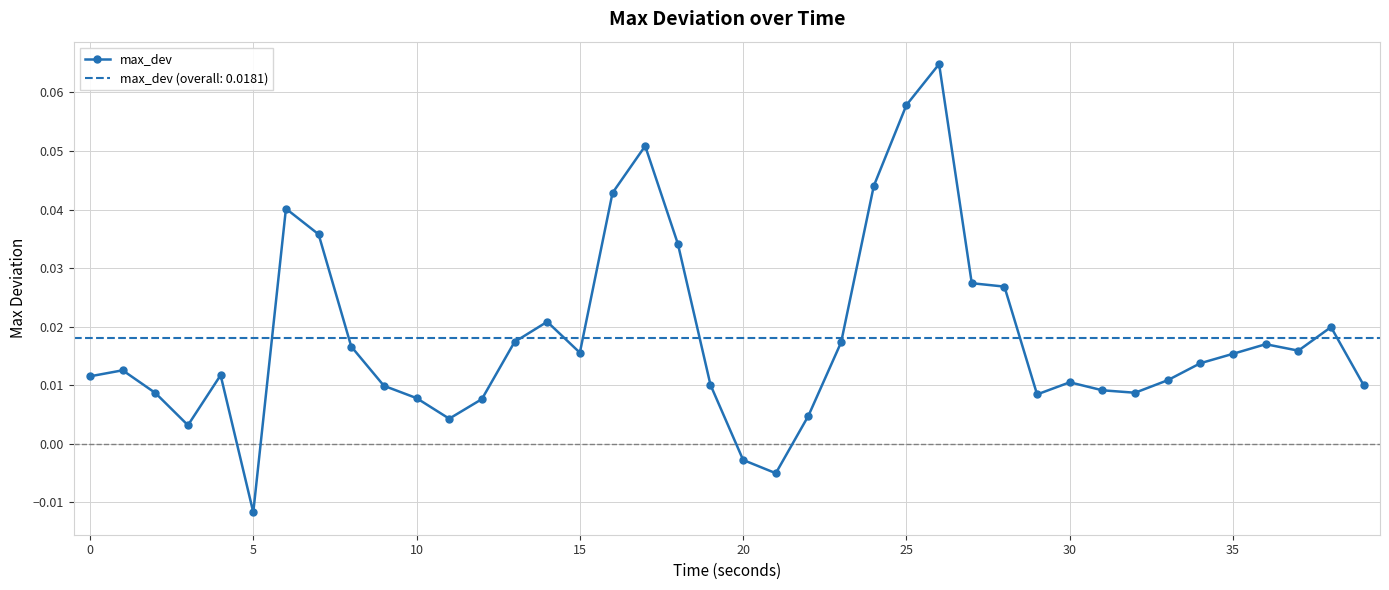

True or false: the data shows 0.0 at 38.

False